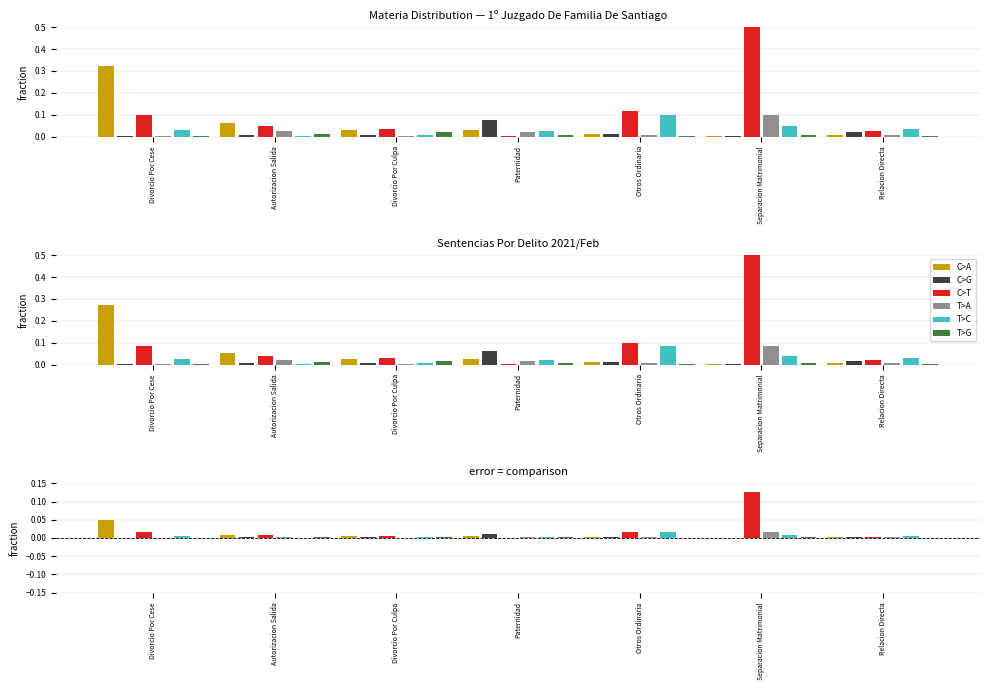

Which series has the widest spread of values?

C>T